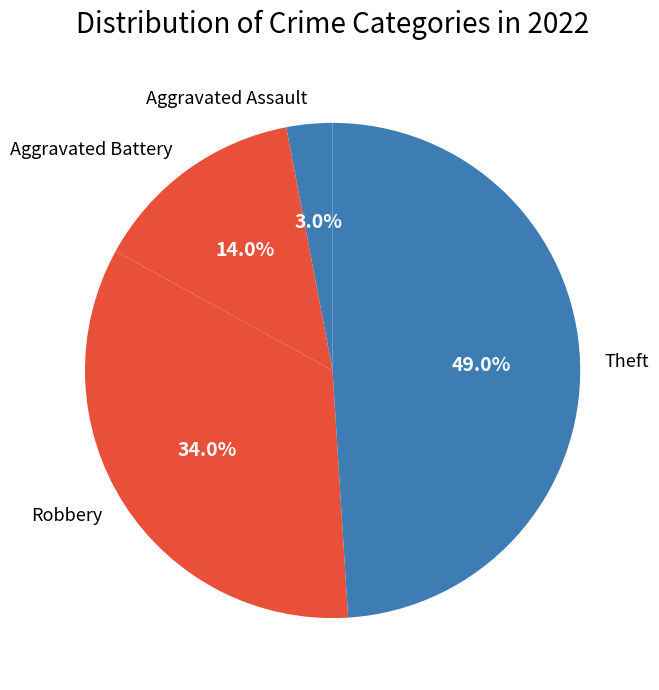

What is the largest slice in the pie chart?

Theft